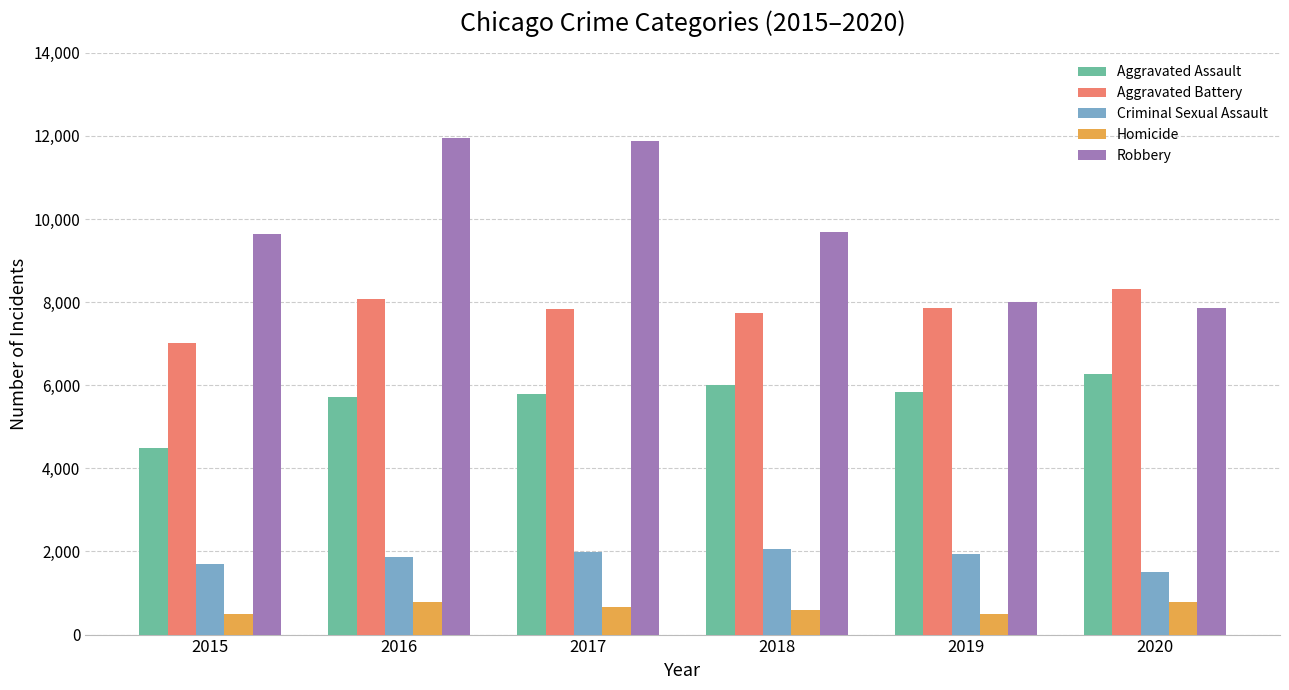

What is the difference between the highest and lowest values at 2016?

11174